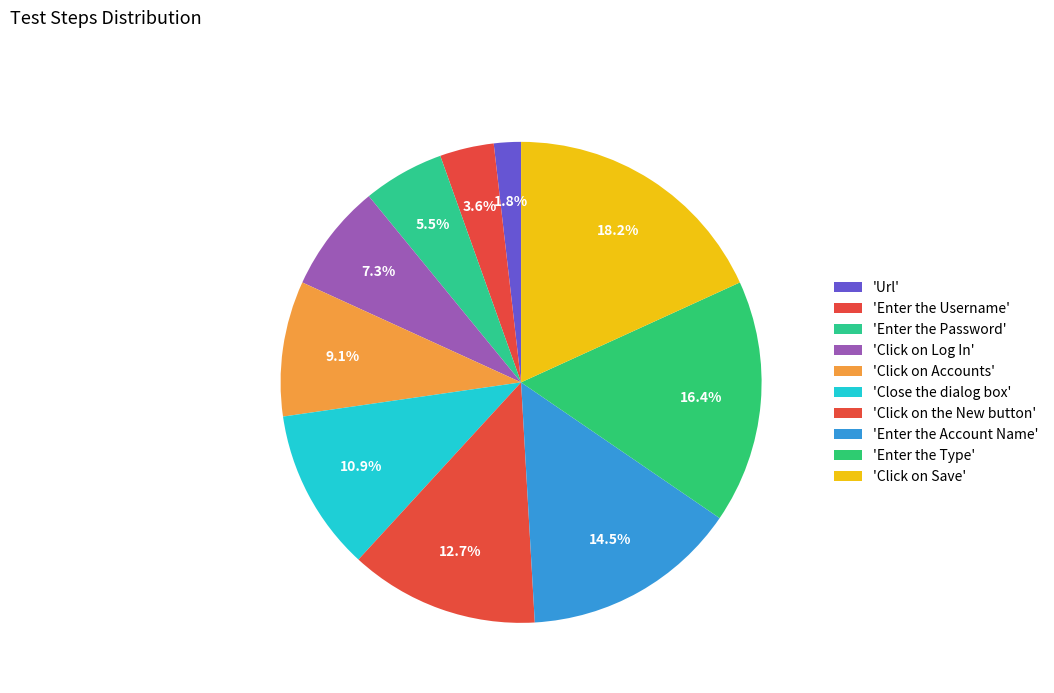

Count the number of slices in the pie.

10